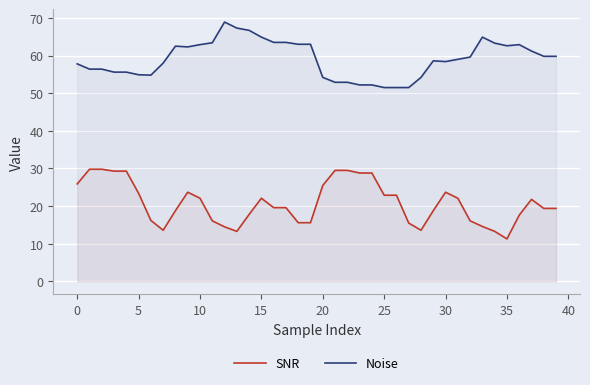

What is the average value of the Noise series?

59.1